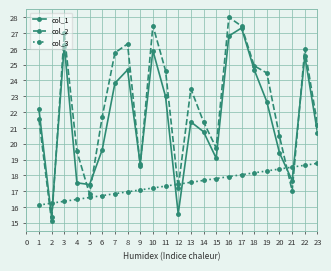

Count the number of categories in the chart.

35